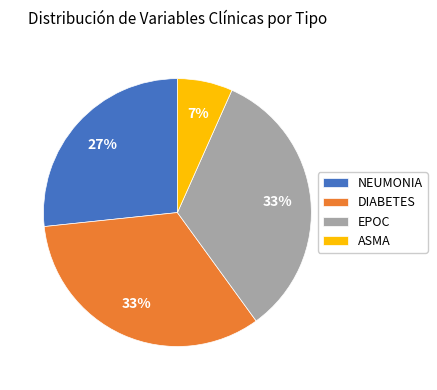

To the nearest percent, what portion does ASMA represent?

7%